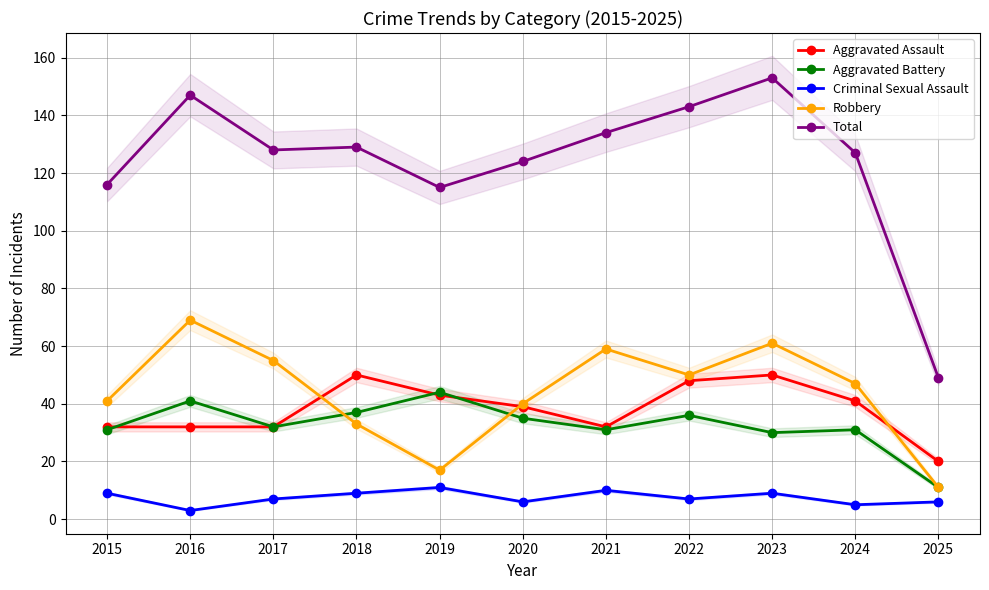

Which has a higher value, 2017 or 2025?

2017